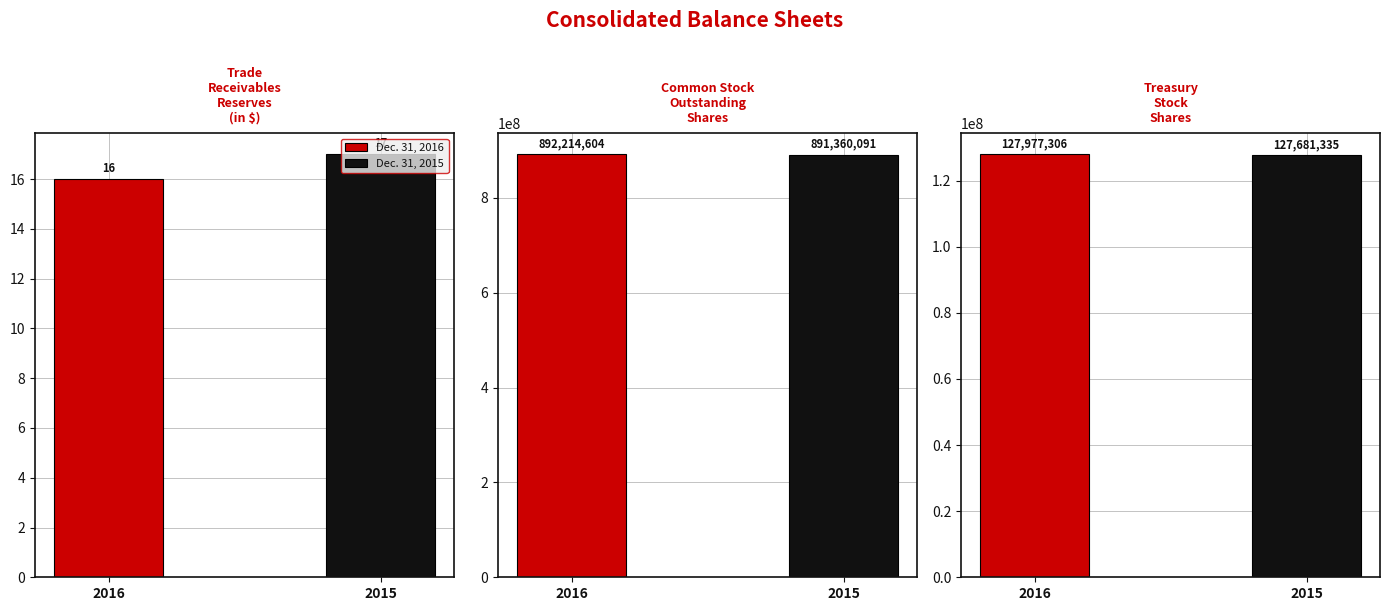

What is the difference between the highest and lowest values at Trade receivables reserves?

1